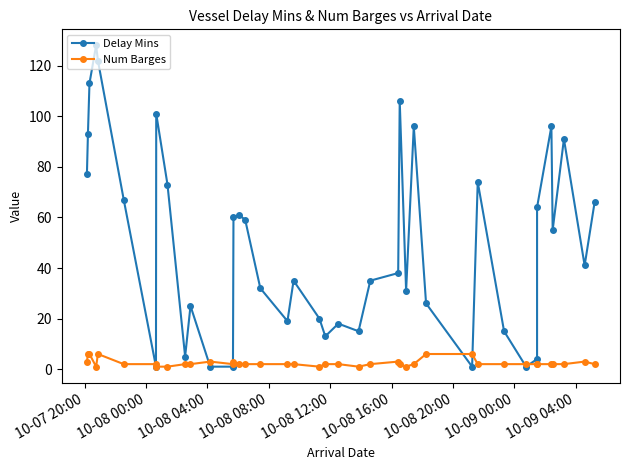

What is the difference between the maximum and minimum values in the Num Barges series?

5